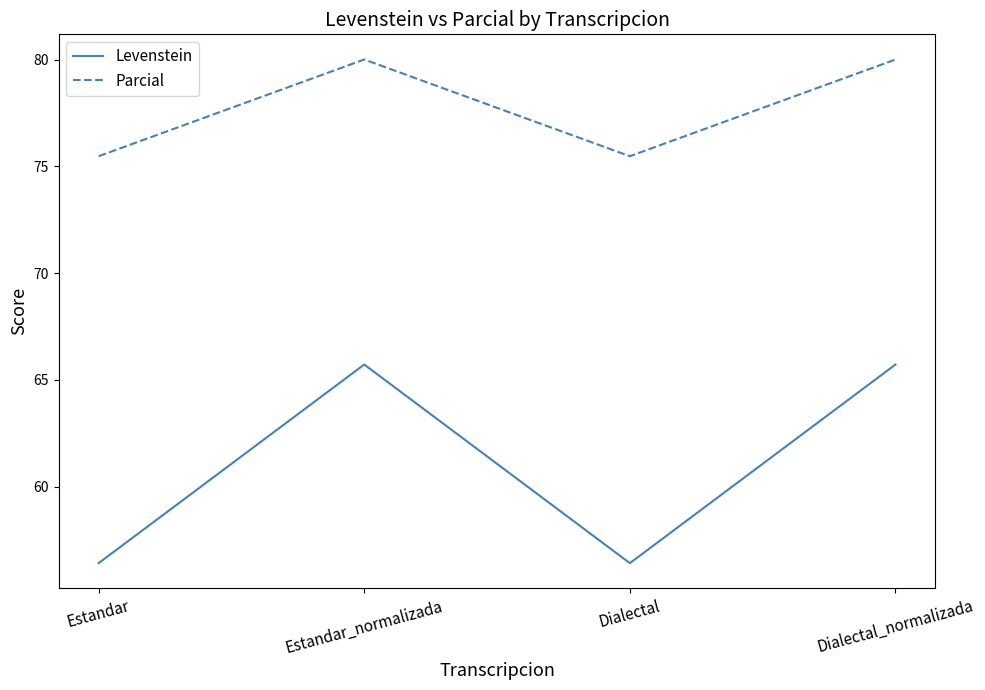

What is the difference between the maximum and second lowest values in the Levenstein series?

9.3